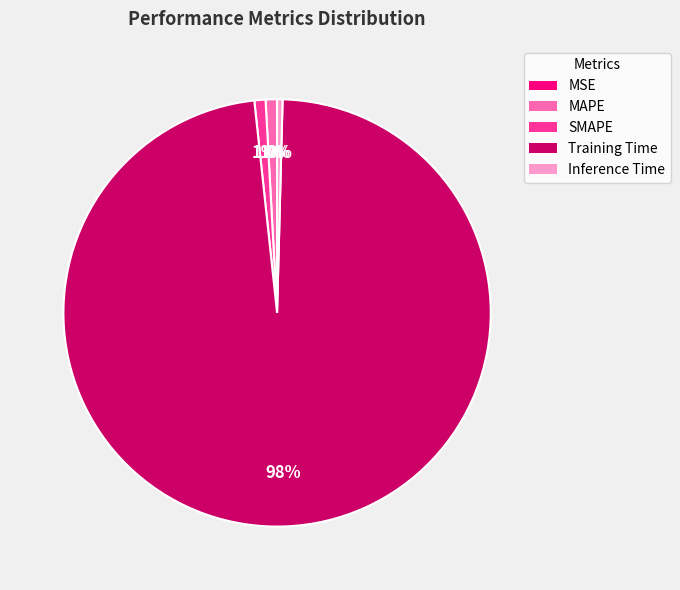

Is there any slice that represents more than half of the pie?

Yes